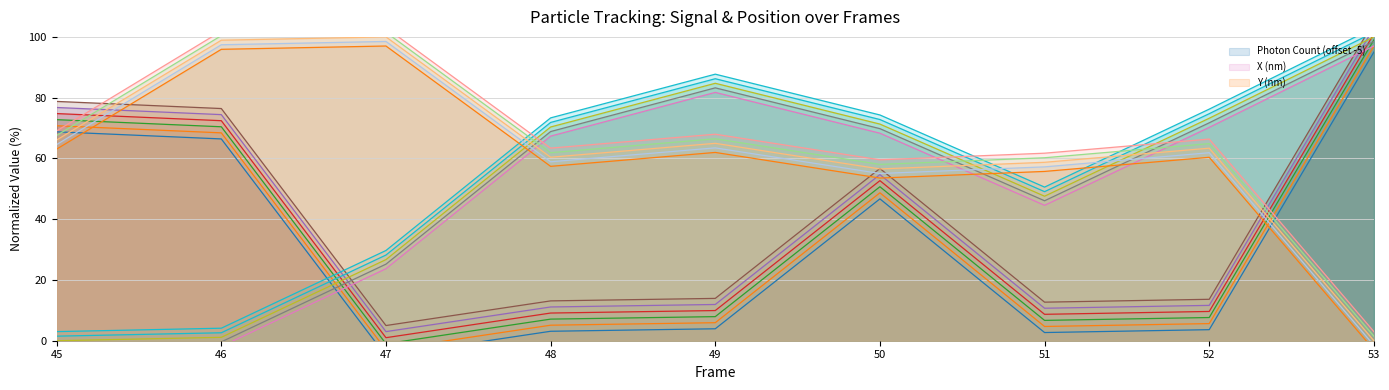

List the series in order of their peak value, lowest first.

Photon Count, X (nm), Y (nm)